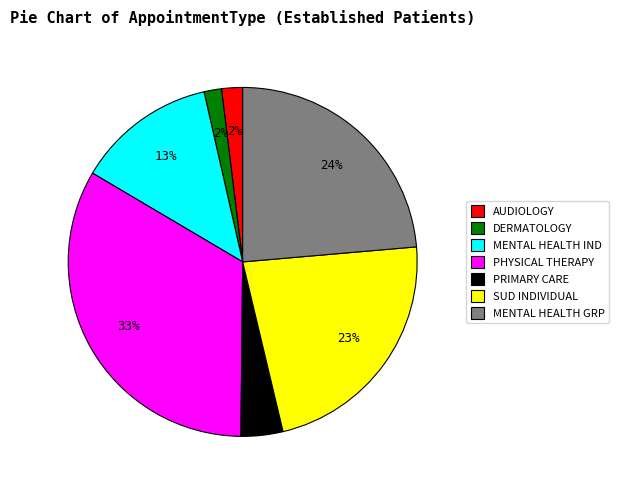

To the nearest percent, what is the average slice percentage?

14%